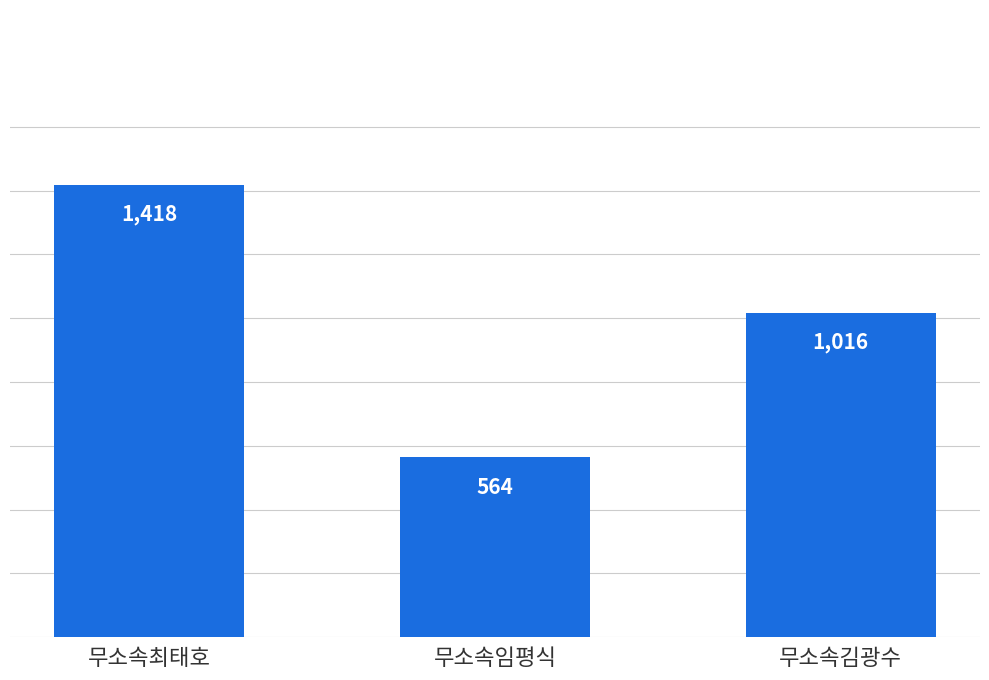

Rank the categories by value from highest to lowest.

무소속최태호, 무소속김광수, 무소속임평식